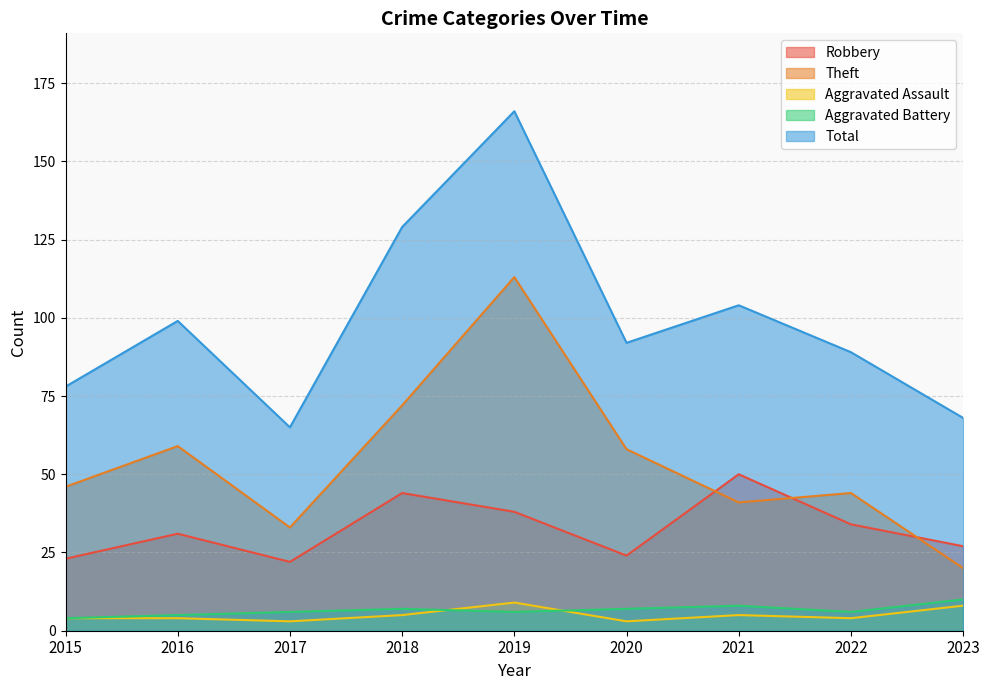

True or false: Aggravated Battery and Total intersect in this chart.

False